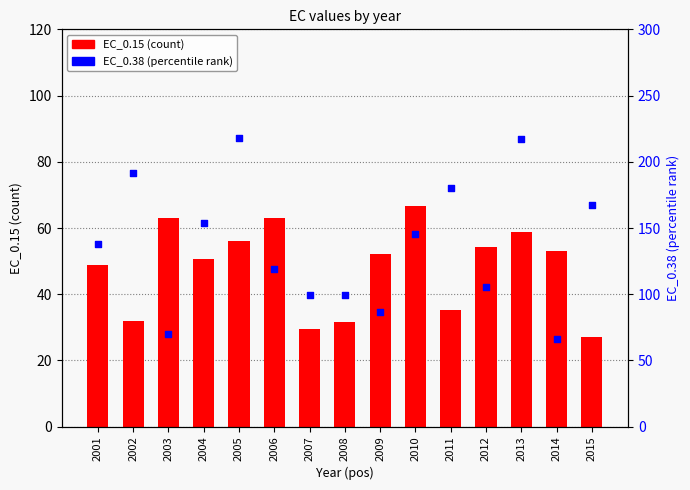

At how many categories does at least one series exceed 95?

12